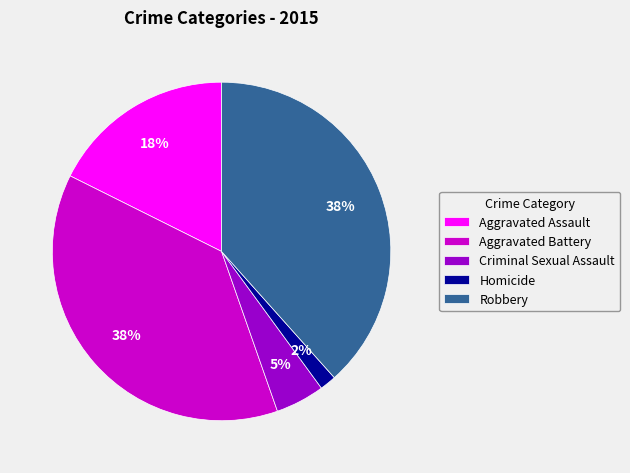

Between Aggravated Assault and Criminal Sexual Assault, which is larger?

Aggravated Assault